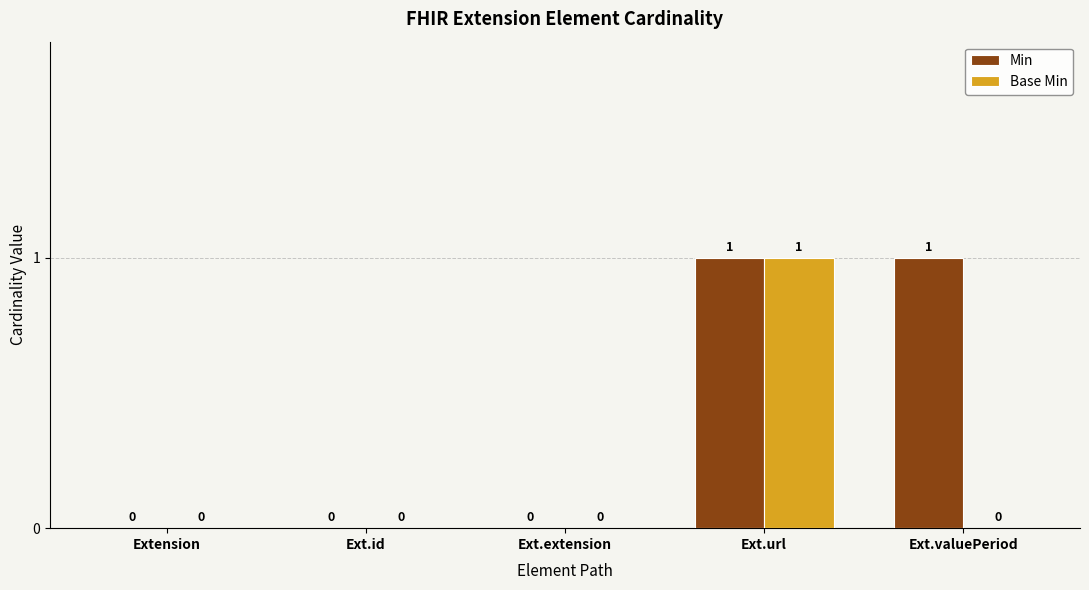

At which category is the sum across all series the highest?

Ext.url